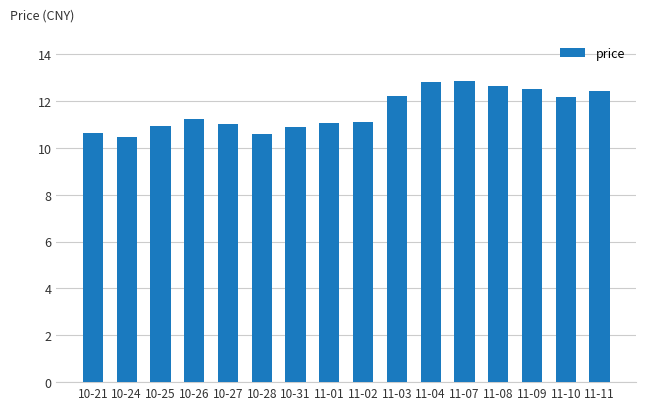

What is the smallest value displayed?

10.5